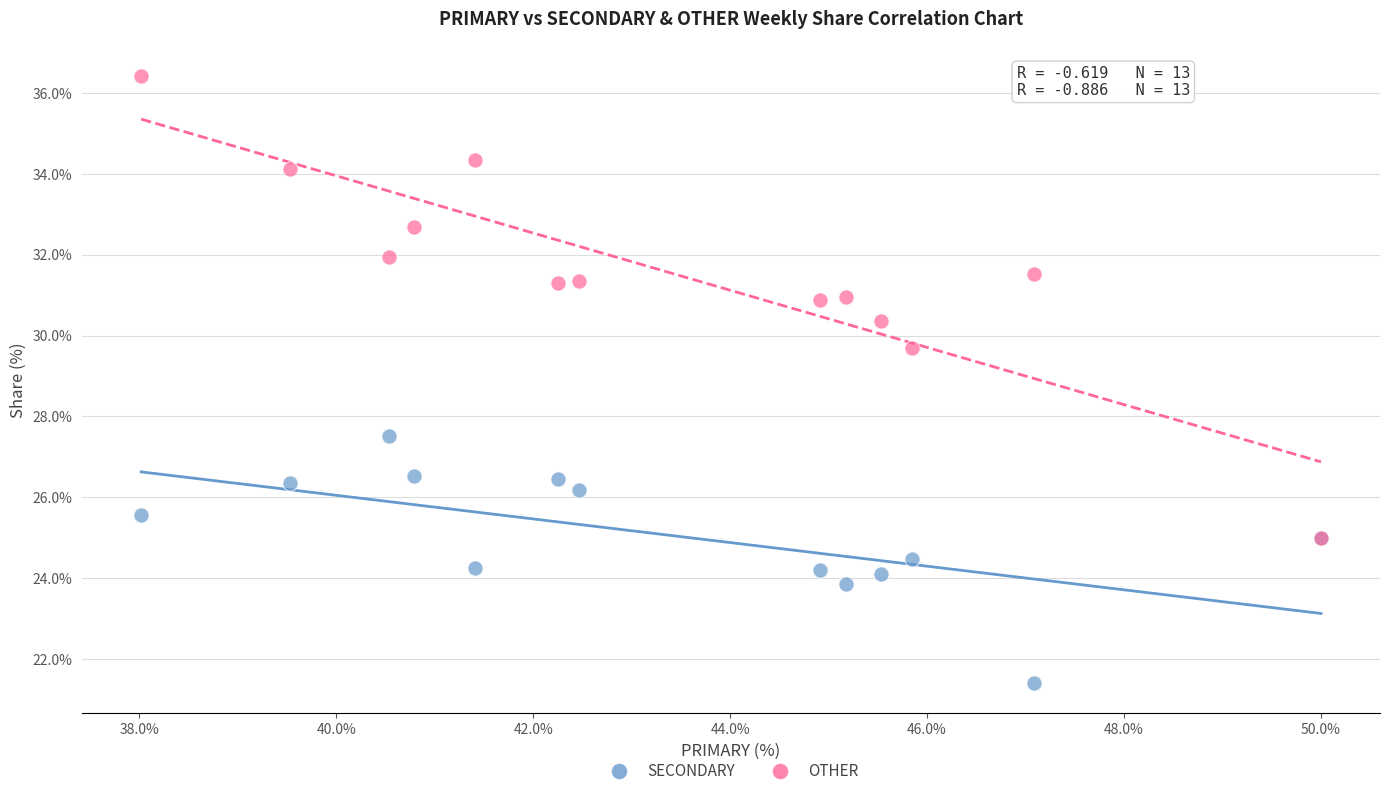

Across all series, what Y value is closest to 28?

27.5